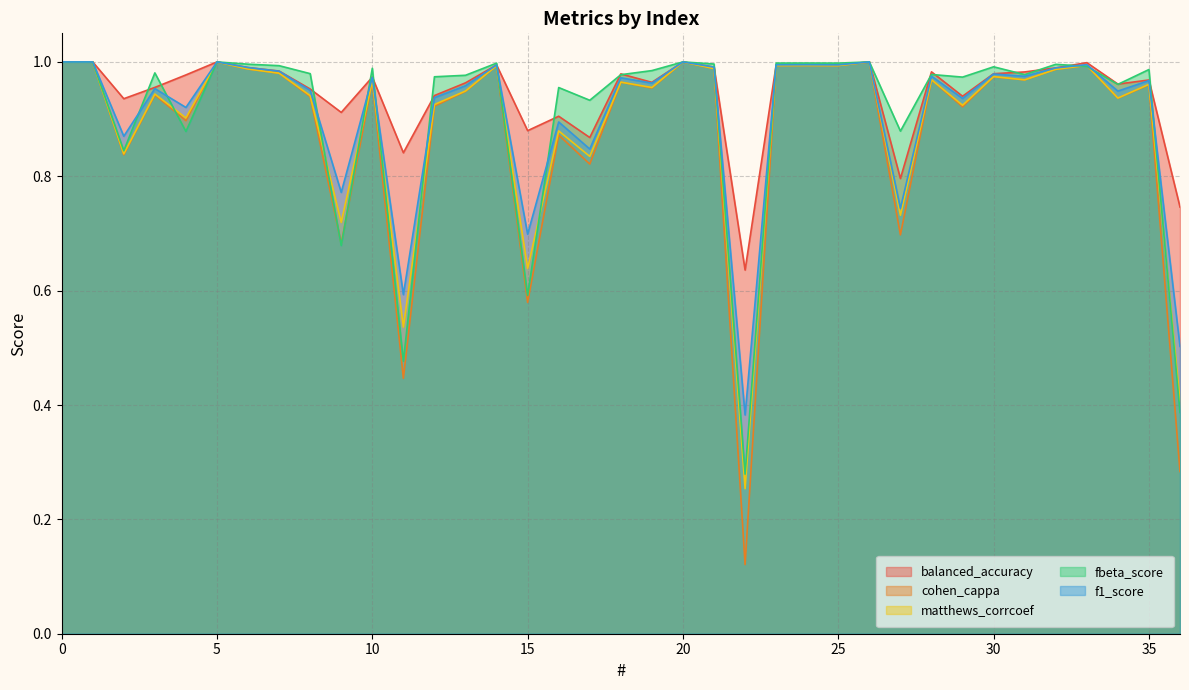

True or false: f1_score has a value of 1.5 at 8.

False